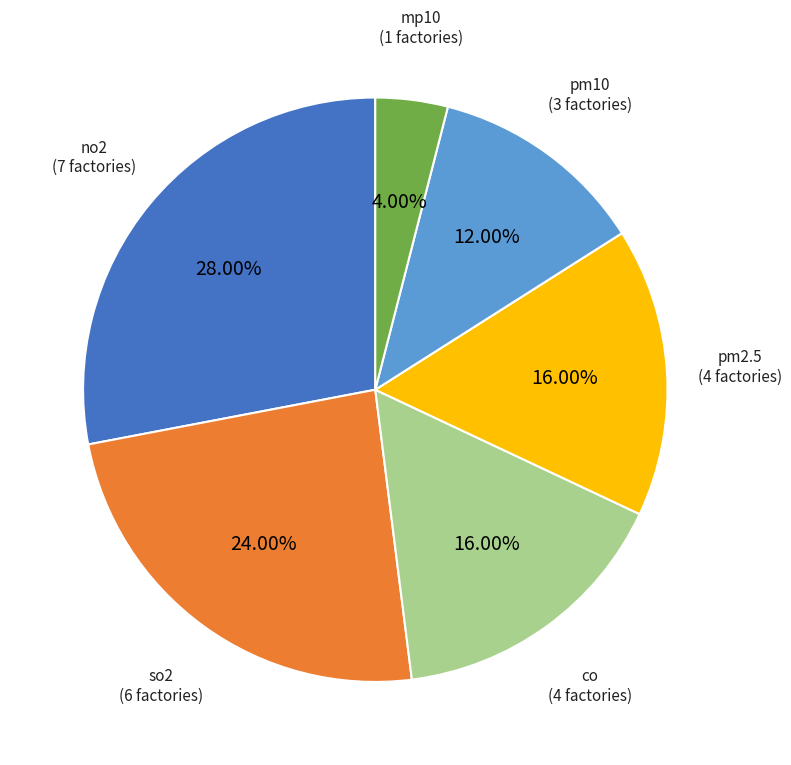

To the nearest percent, what is the combined percentage of so2 and no2?

52%